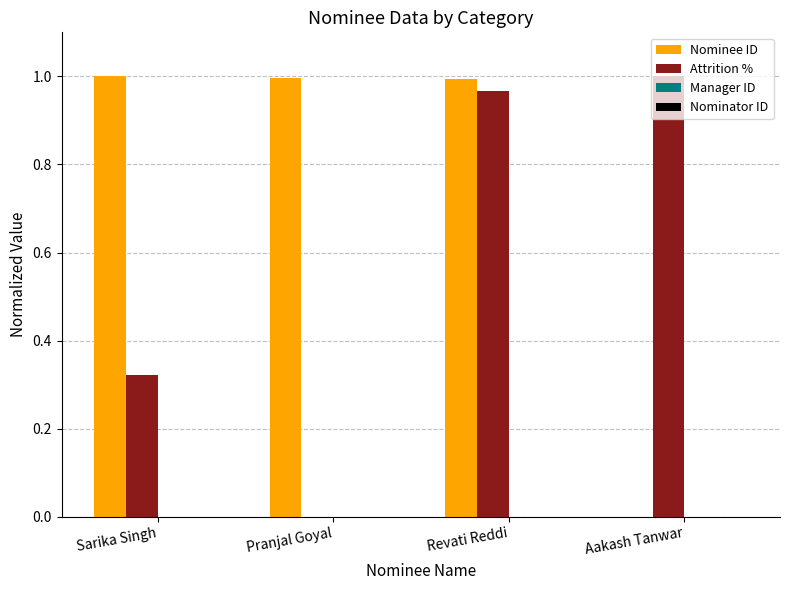

True or false: Nominee ID has a value of -0.6 at Aakash Tanwar.

False